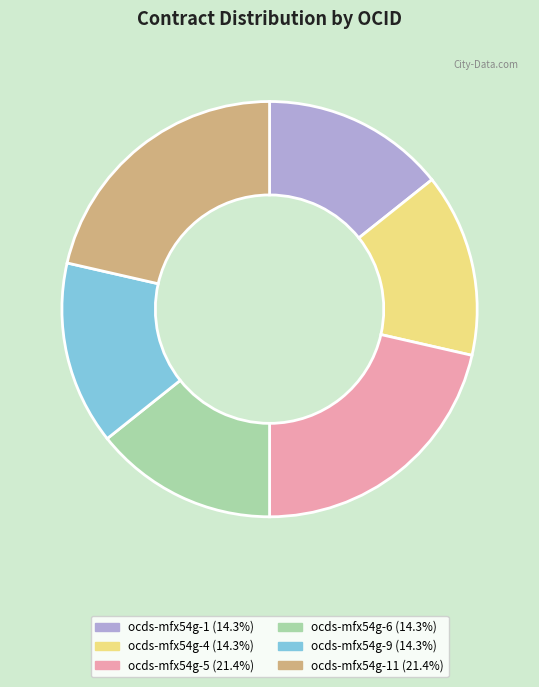

Is there a majority slice in this chart?

No